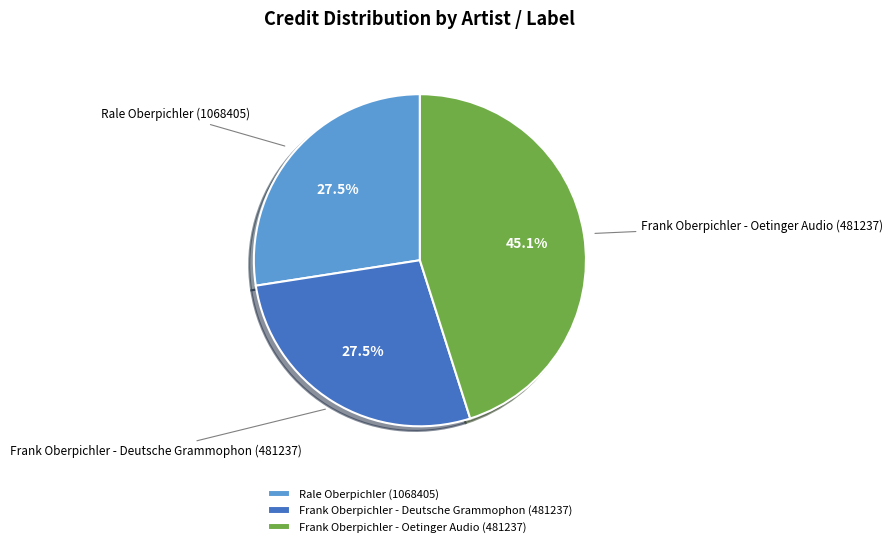

Count the number of slices in the pie.

3